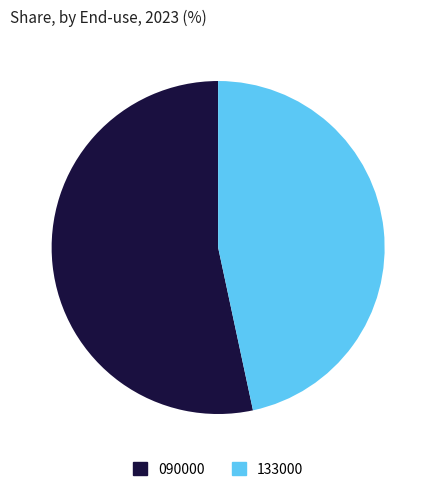

Is the sum of 090000 and 133000 greater than half?

Yes